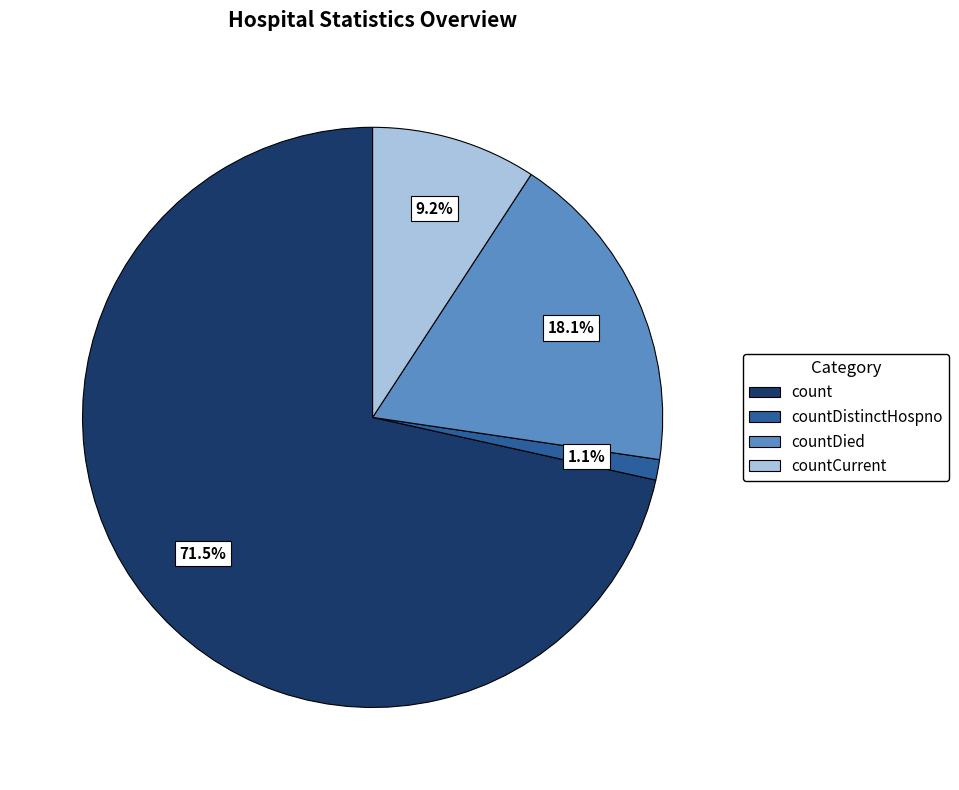

To the nearest percent, what is the difference between the largest and smallest slice percentages?

70%